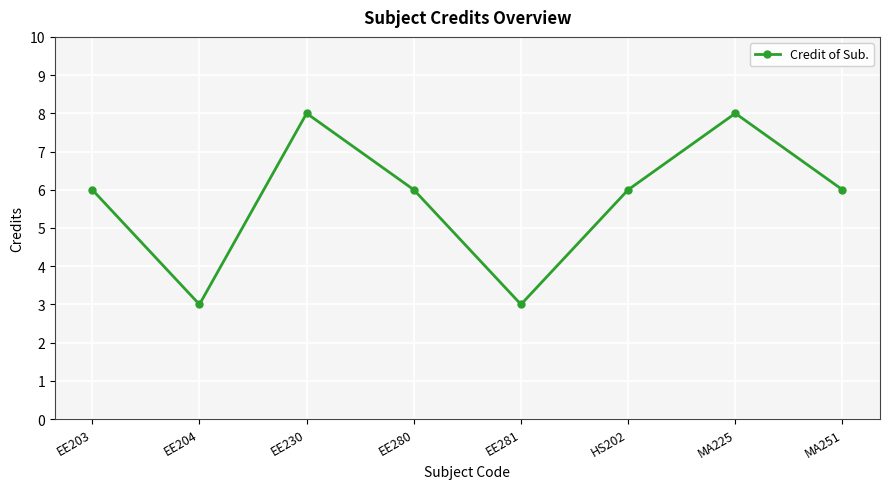

What is the ratio of the value at EE280 to the value at EE204?

2.0